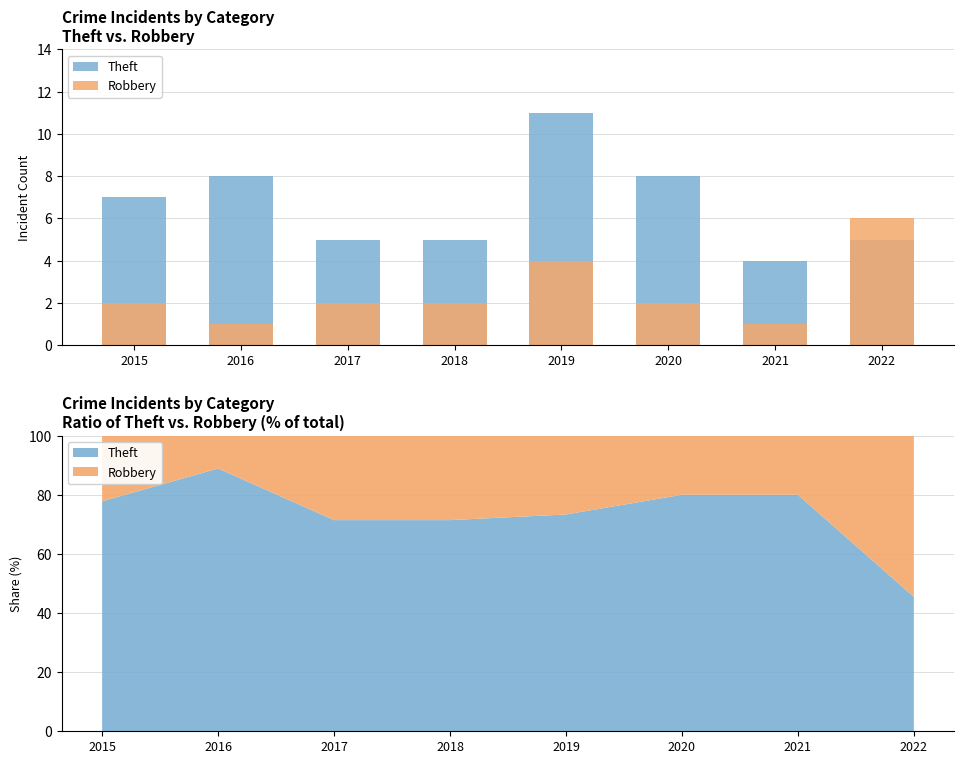

How many data points in Robbery are above 2?

2